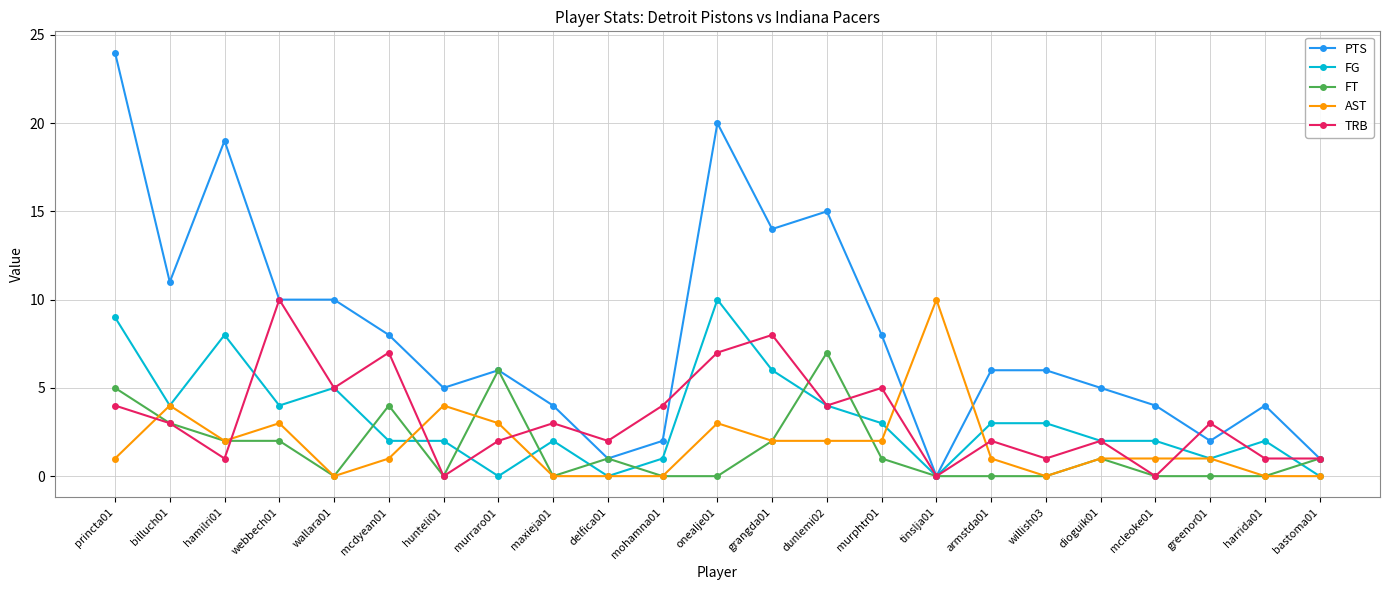

Which series changed the most between harrida01 and bastoma01?

PTS